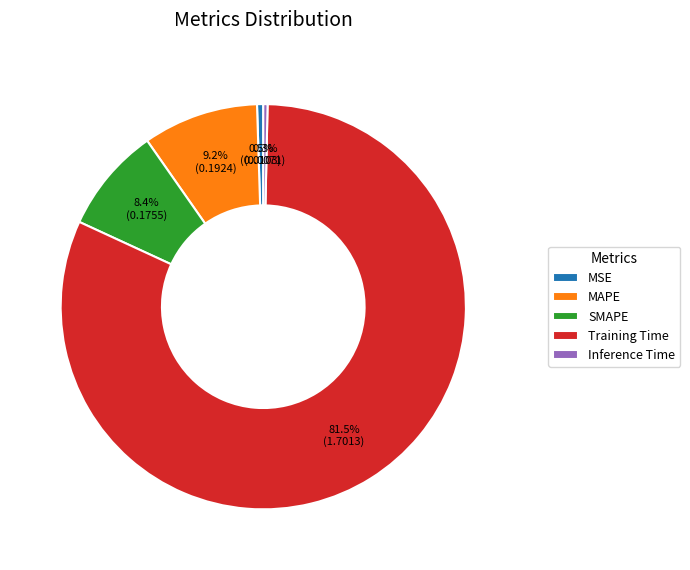

Which has a higher value, MAPE or MSE?

MAPE